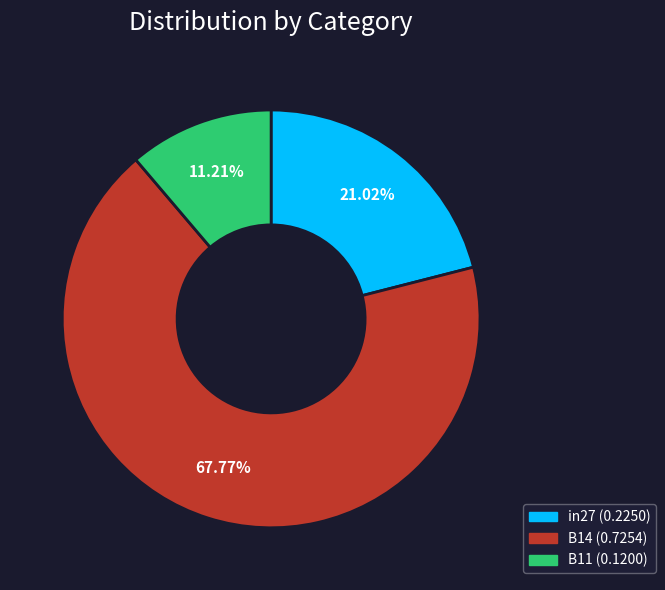

True or false: in27 accounts for 21% of the total.

True